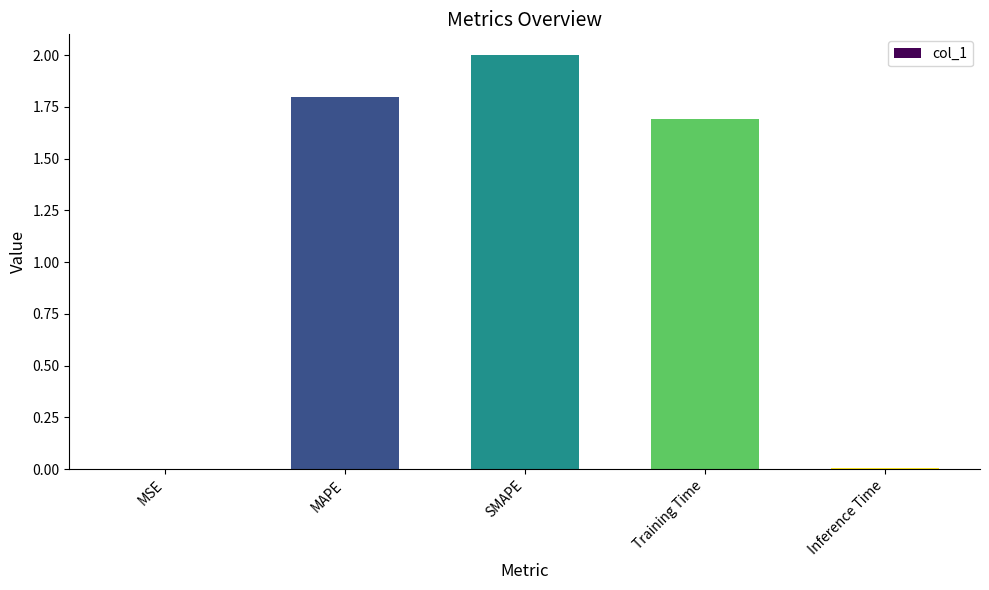

What is the change in value from SMAPE to Training Time?

-0.3